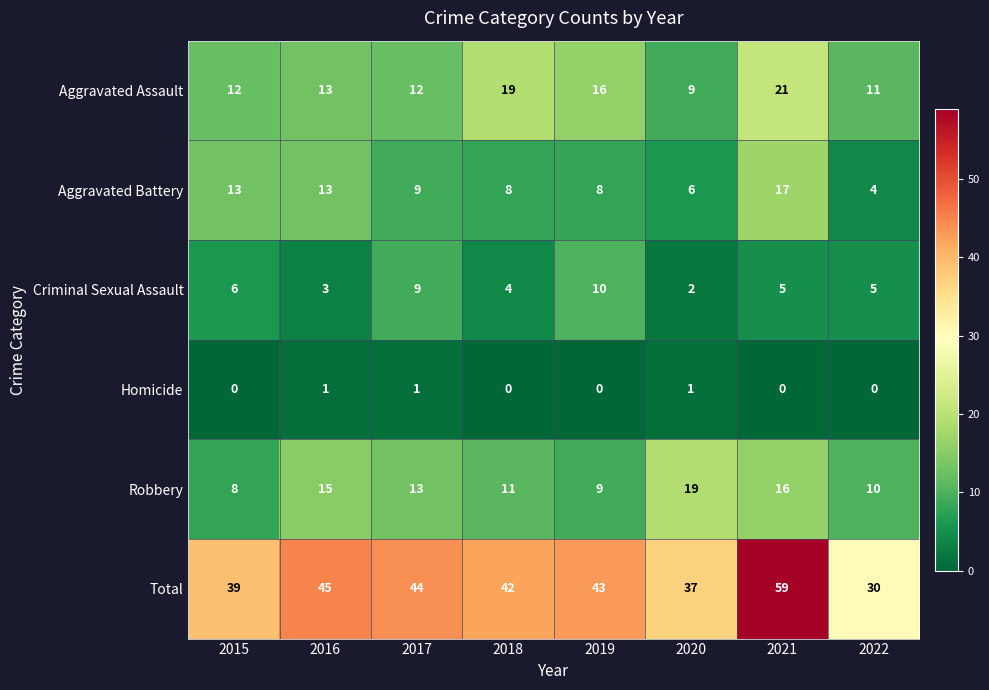

What is the difference between the highest and lowest values at 2017?

43